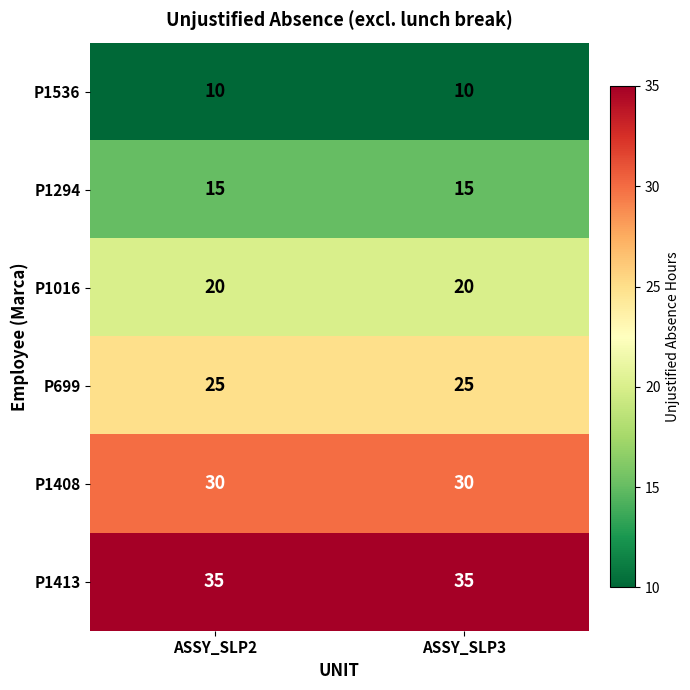

Reading left to right, list all the values displayed in this chart.

P1536: 10	10
P1294: 15	15
P1016: 20	20
P699: 25	25
P1408: 30	30
P1413: 35	35